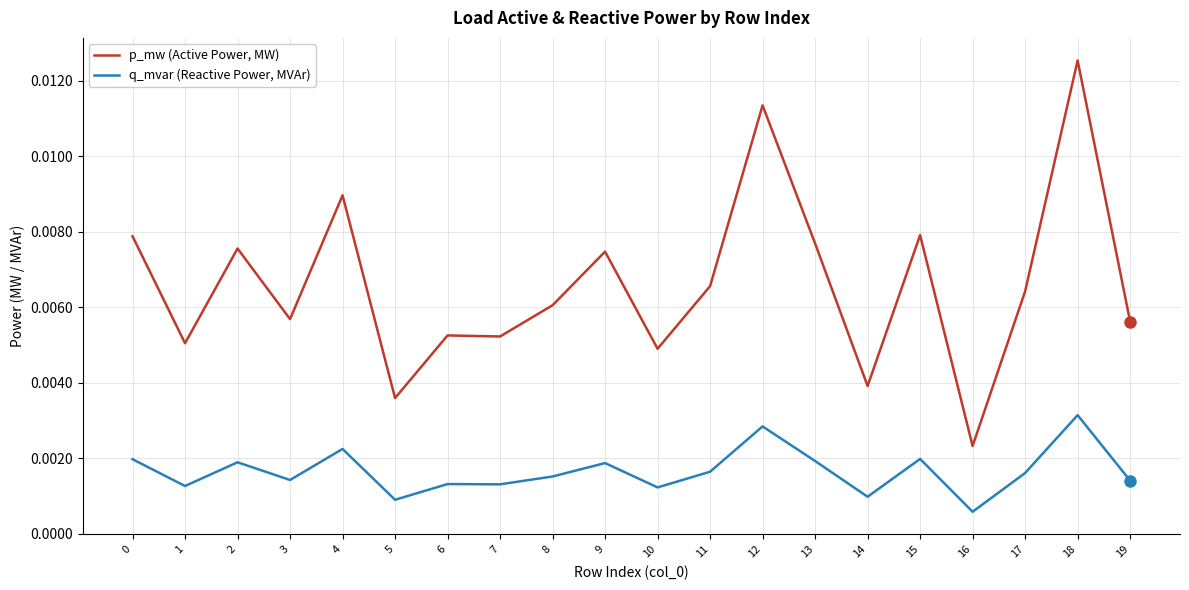

List the series in order of their peak value, highest first.

p_mw (Active Power, MW), q_mvar (Reactive Power, MVAr)